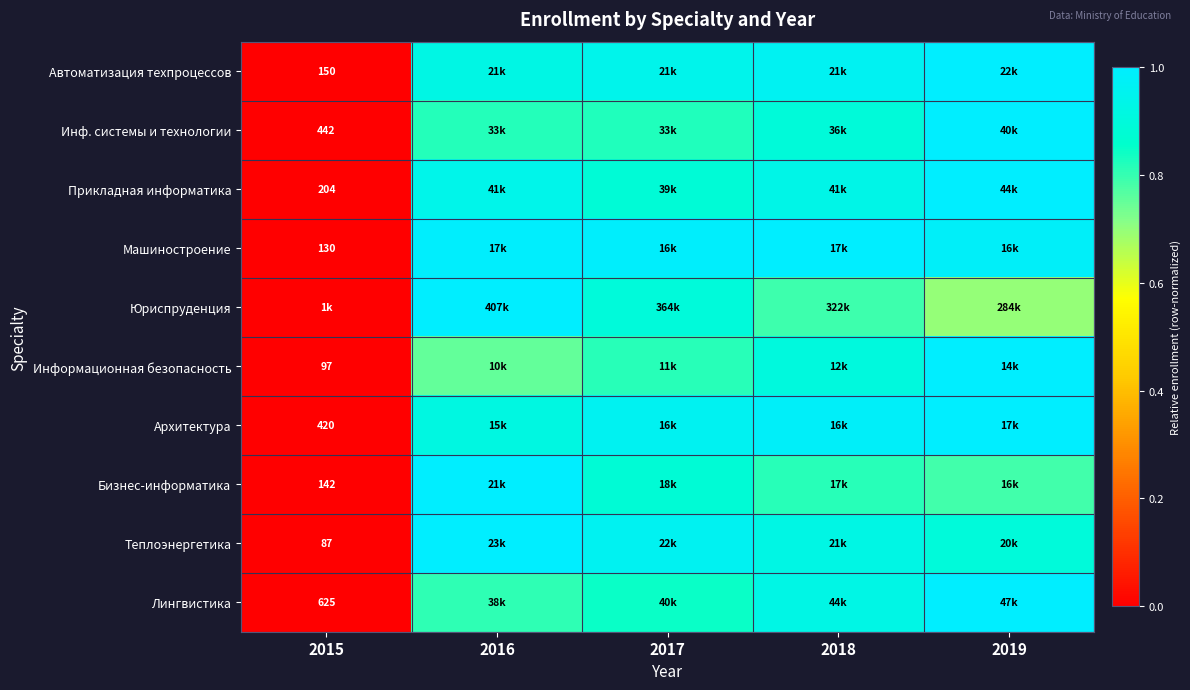

The Автоматизация техпроцессов series shows 0.0 at 2015. True or false?

True